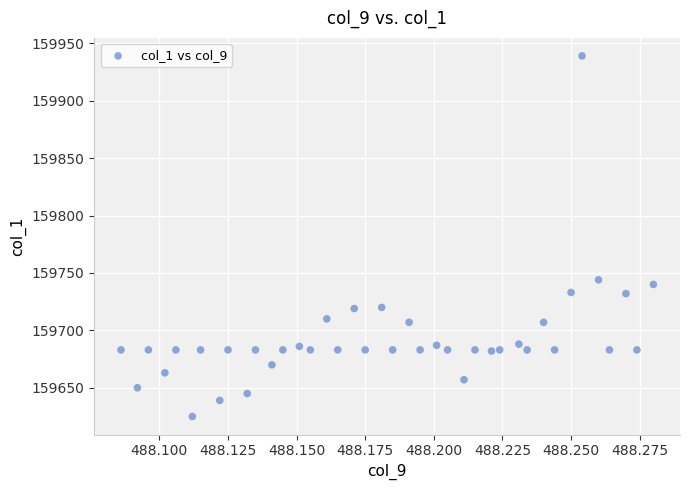

What is the range of Y values (max minus min)?

314